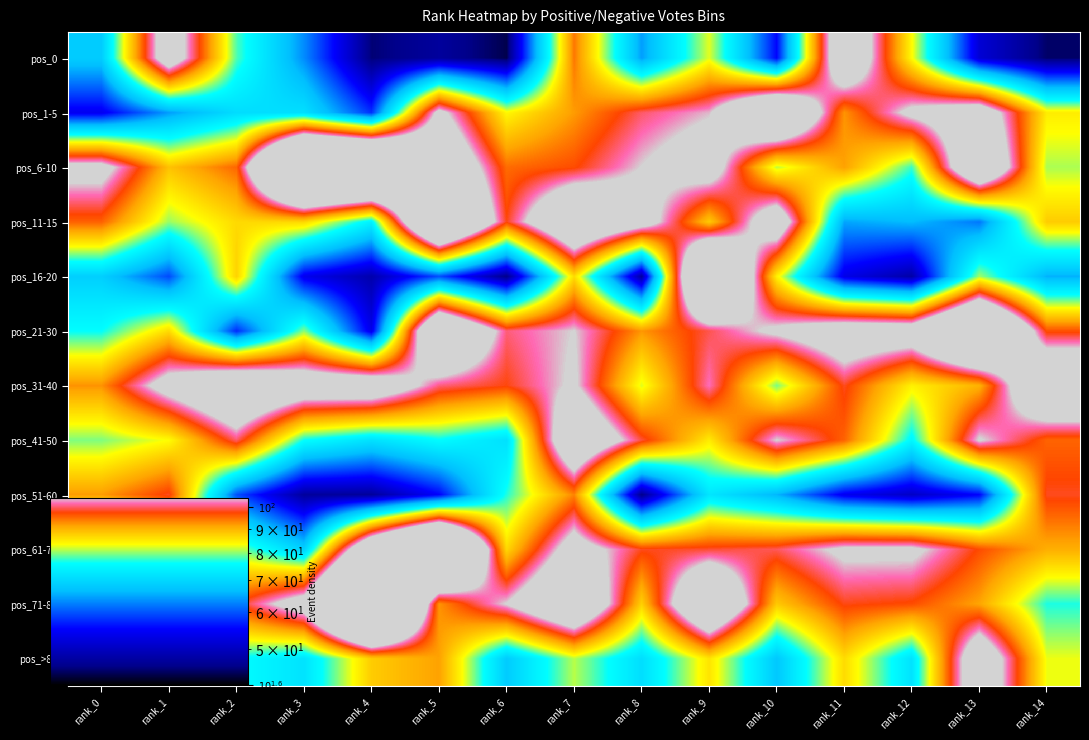

Which series has the largest range (max minus min)?

pos_16-20